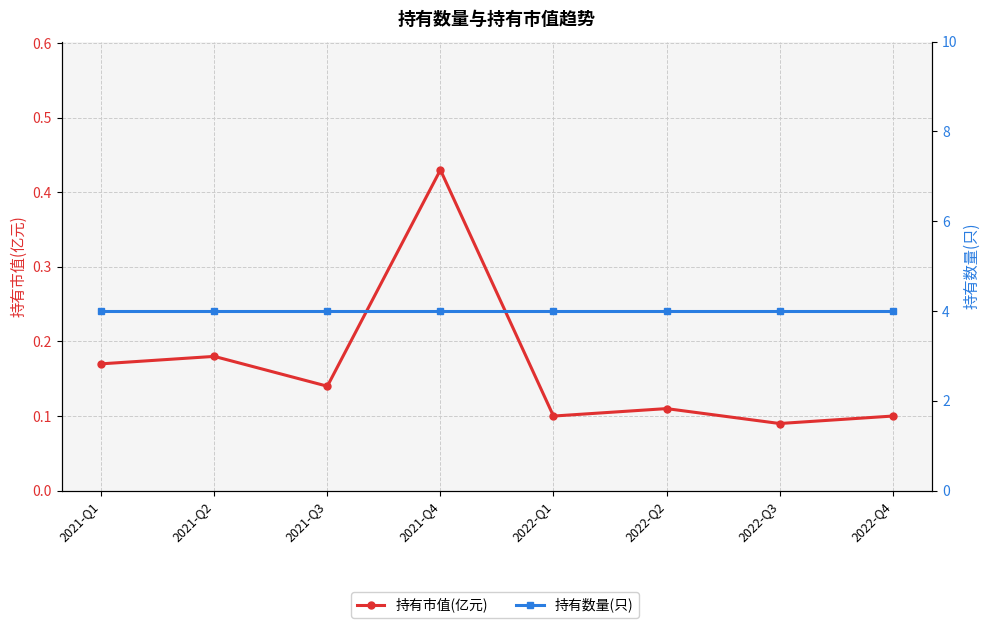

What is the label of the 2nd point from the right?

2022-Q3